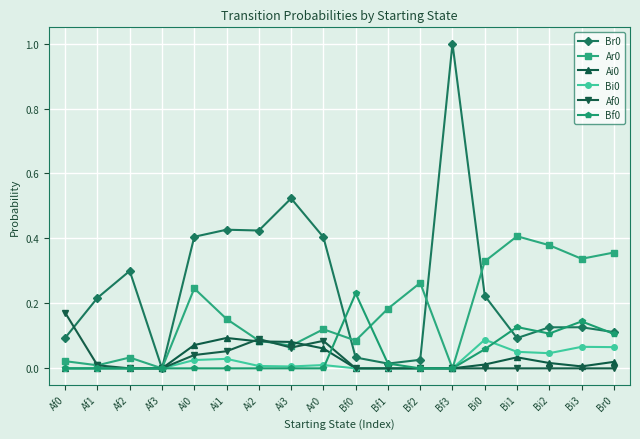

At which category does the chart reach its peak across all series?

Bf3